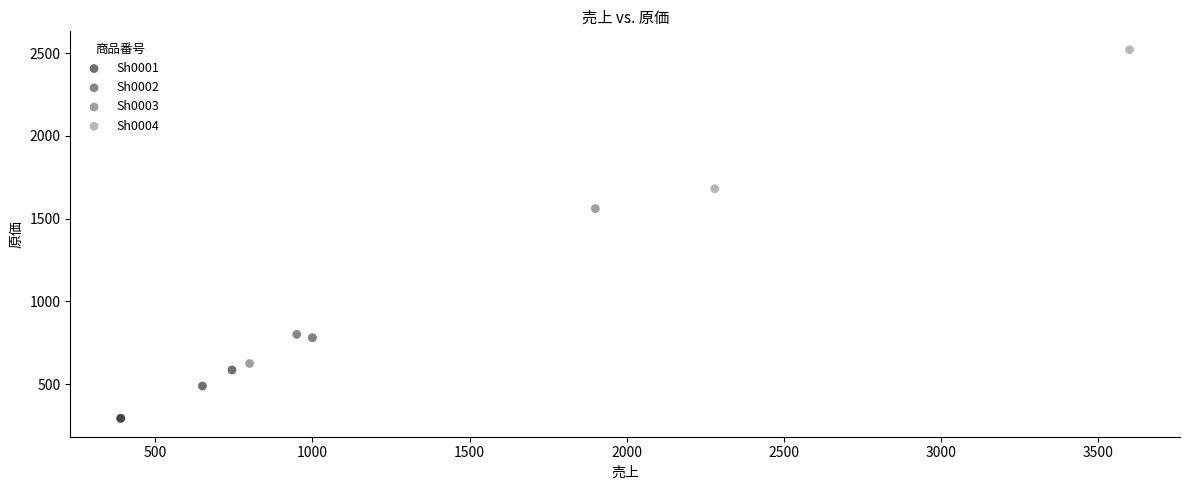

What are all the series names shown in the legend?

Sh0001, Sh0002, Sh0003, Sh0004